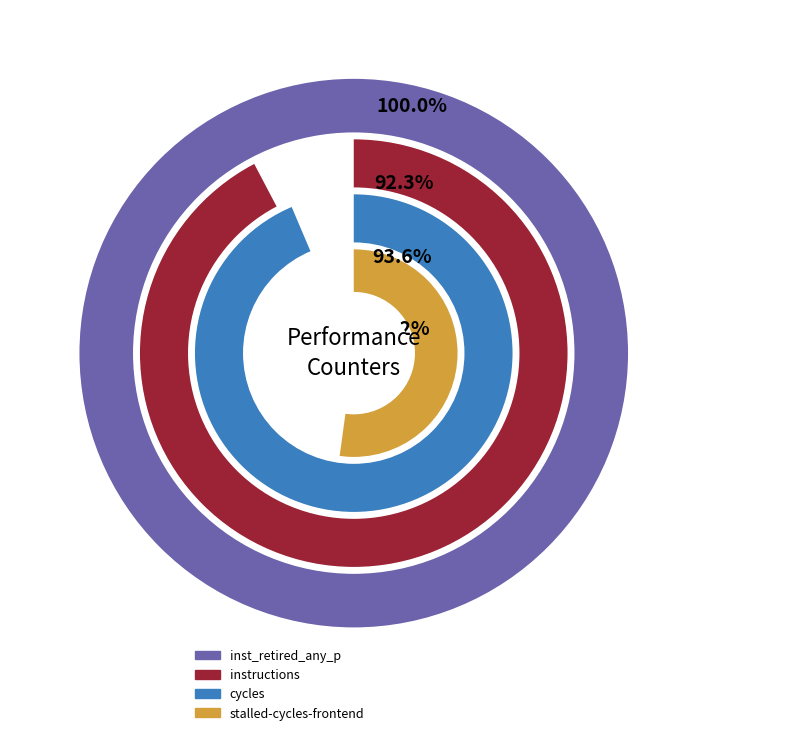

Does instructions account for over 50% of the chart?

No